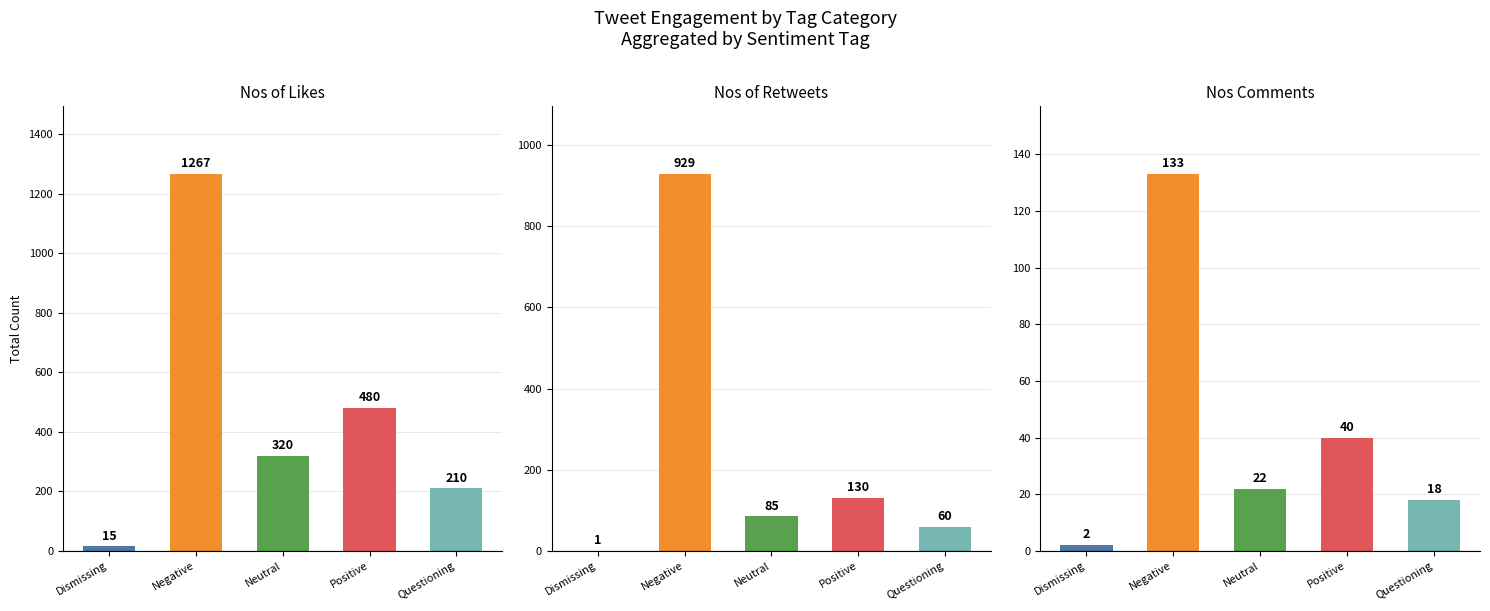

Which series has the widest spread of values?

Nos of Likes